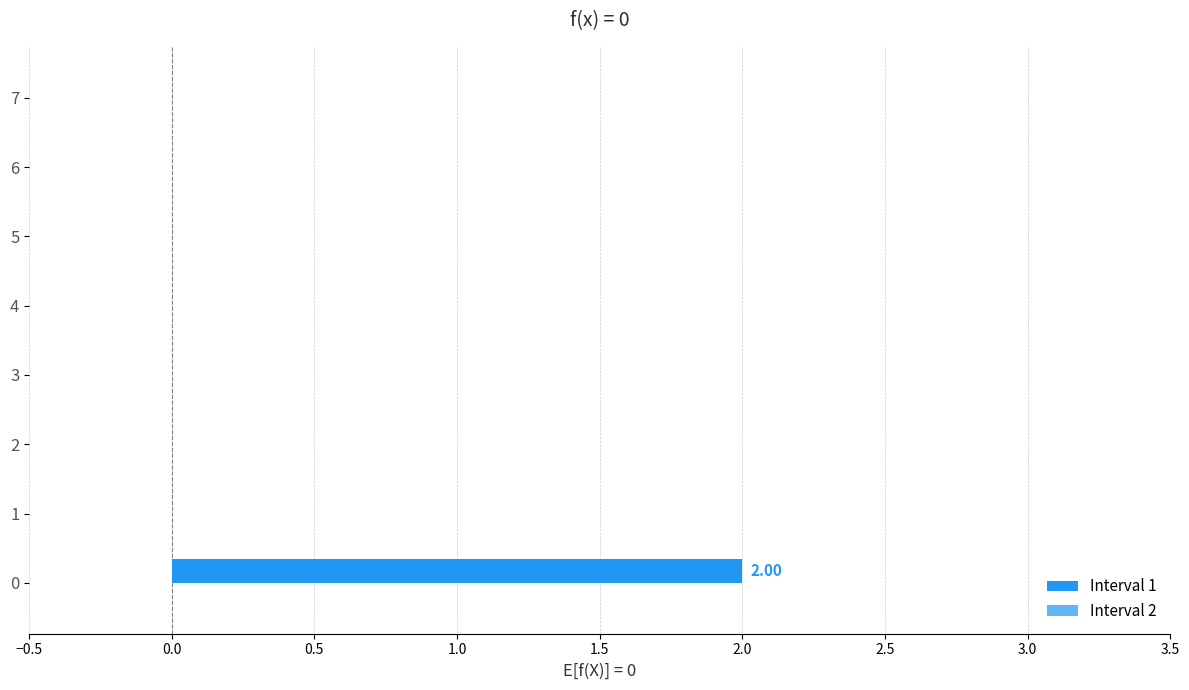

How many categories are shown in the chart?

8